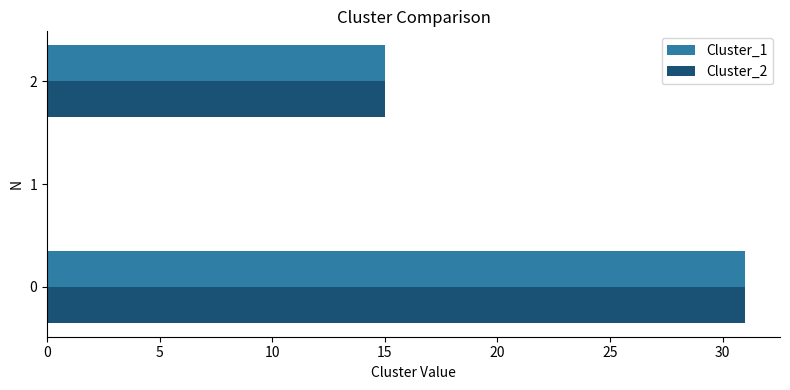

What is the sum of all Cluster_2 values?

46